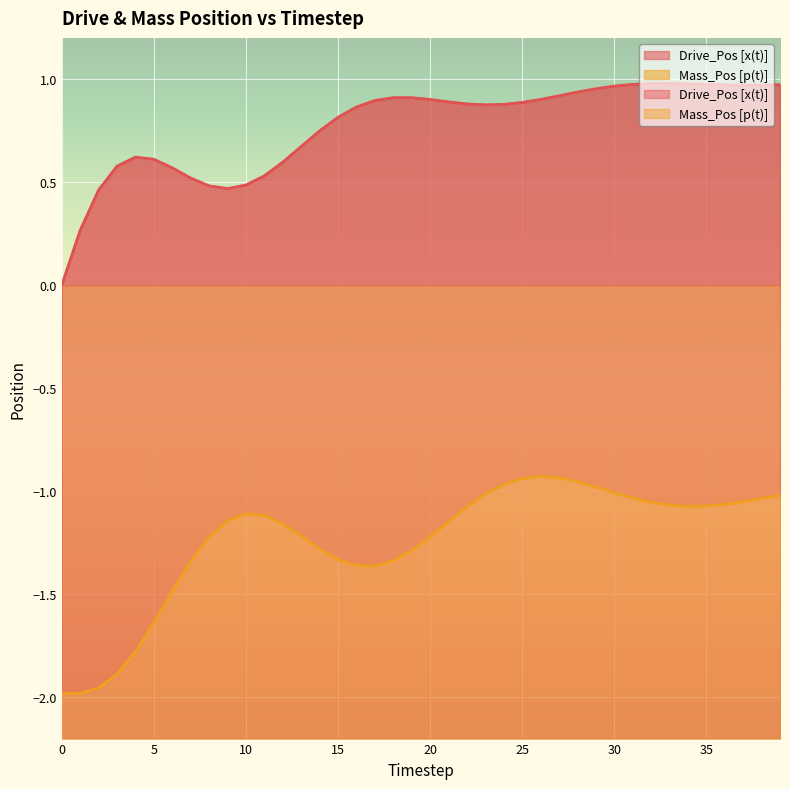

What is the sum of all Mass_Pos [p(t)] values?

-49.6